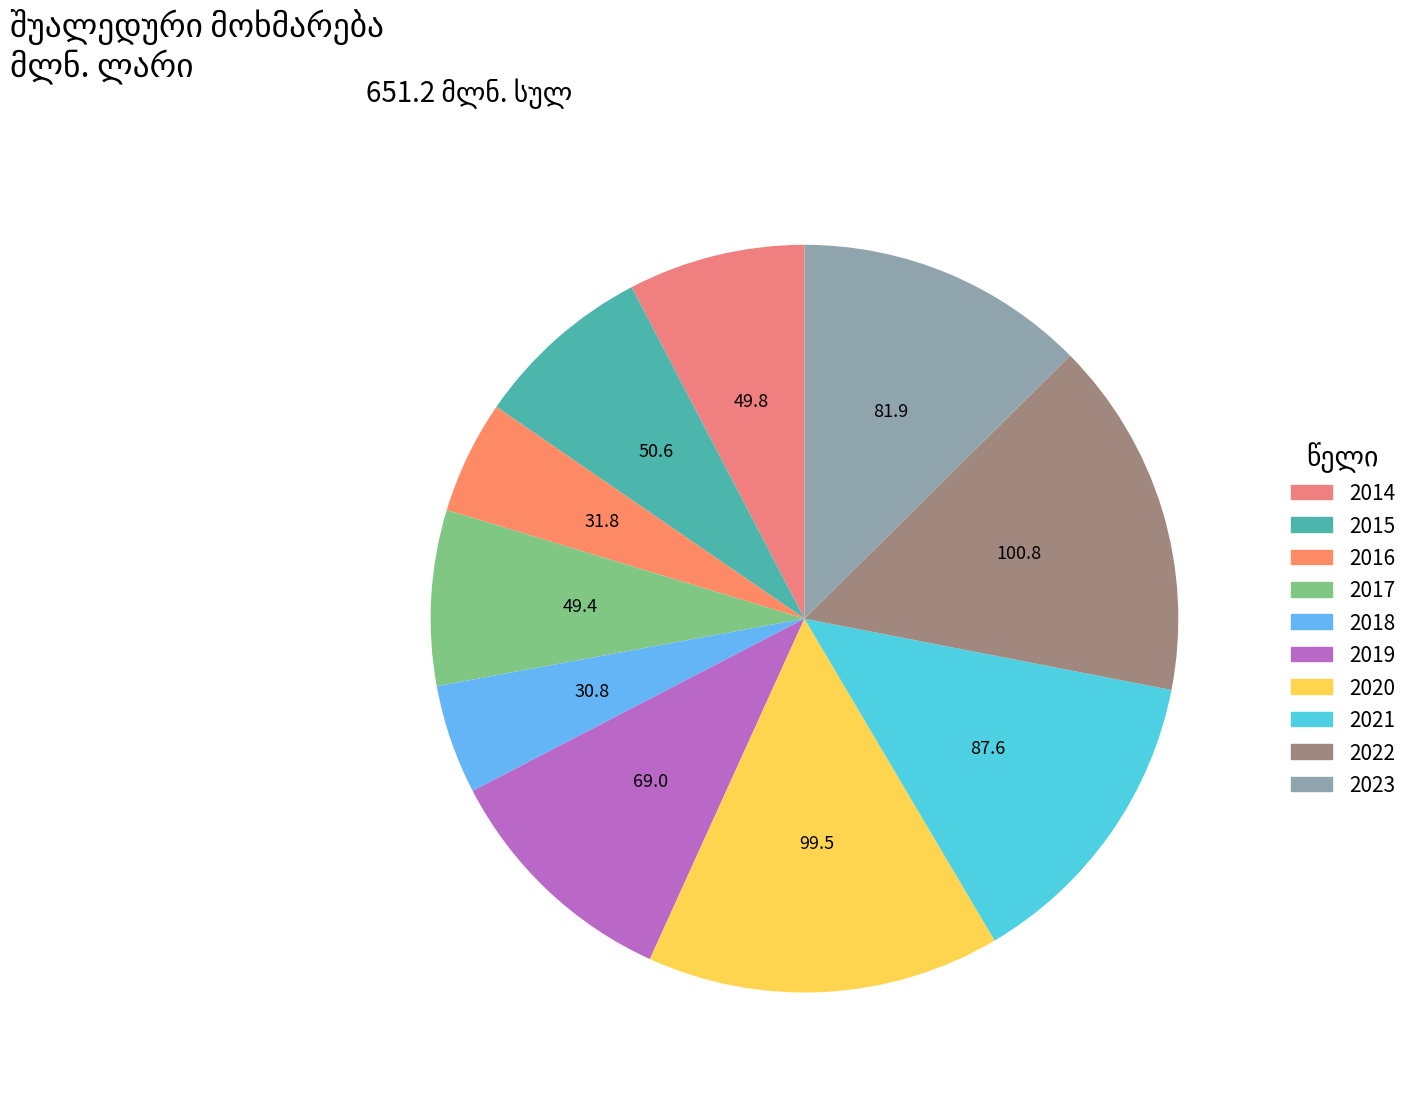

Rank the categories by value from highest to lowest.

2022, 2020, 2021, 2023, 2019, 2015, 2014, 2017, 2016, 2018